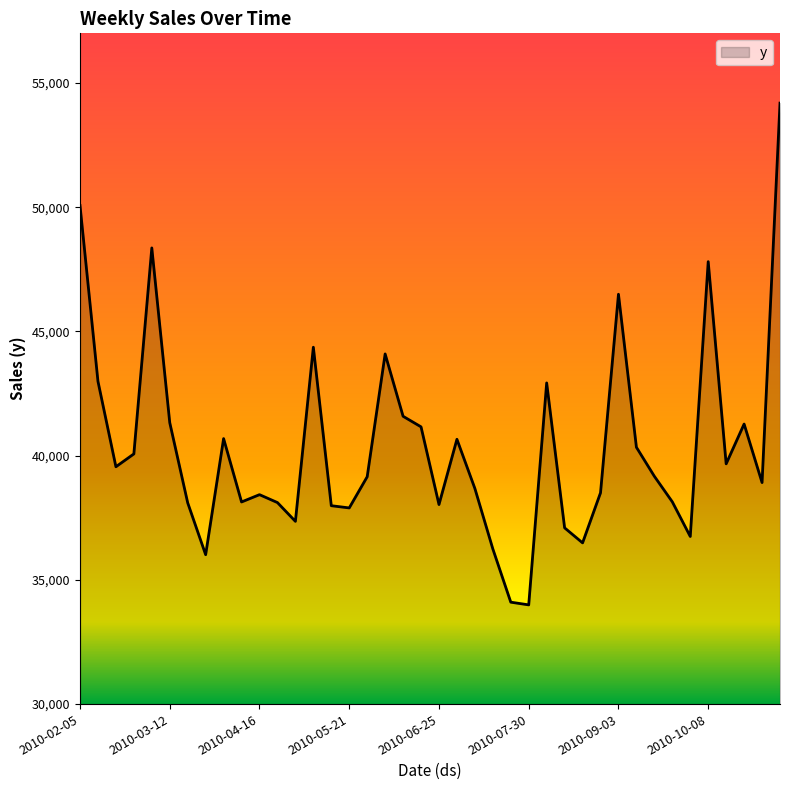

How many lines are shown in the chart?

1